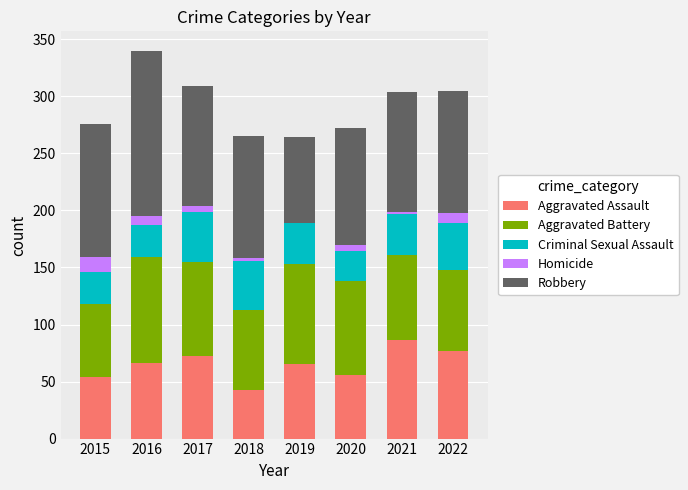

What are all the series names shown in the legend?

Aggravated Assault, Aggravated Battery, Criminal Sexual Assault, Homicide, Robbery